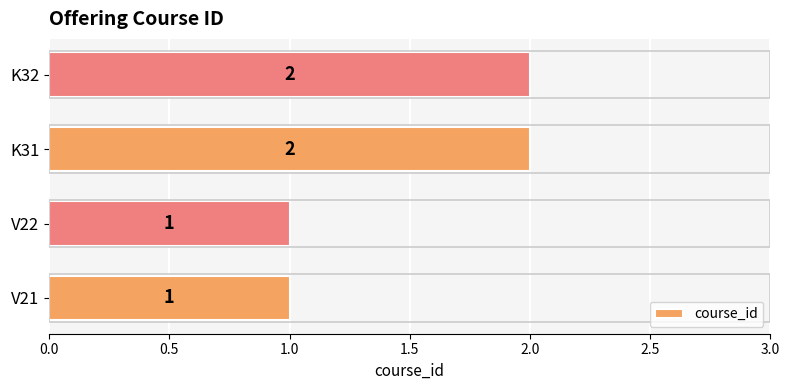

Reading top to bottom, list all the values displayed in this chart.

2	2	1	1